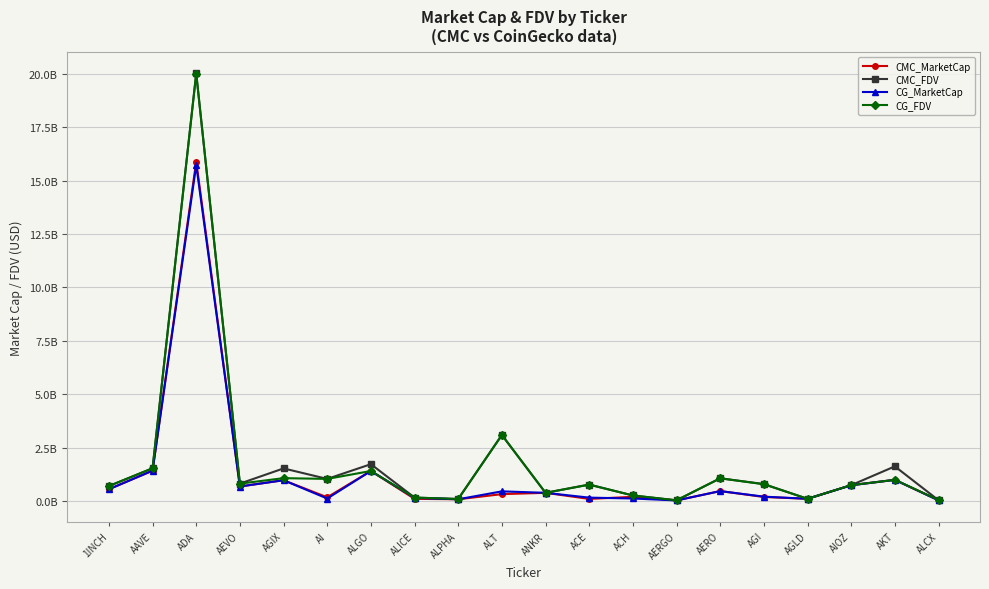

Which category has the lowest value in the CG_FDV series?

AERGO